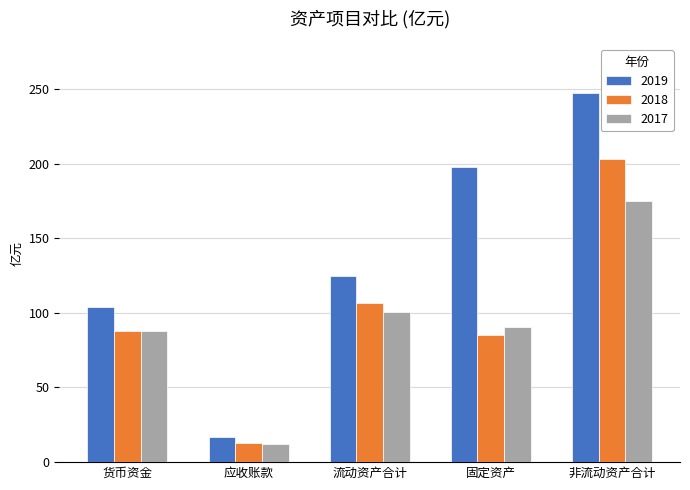

What are all the series names shown in the legend?

2019, 2018, 2017